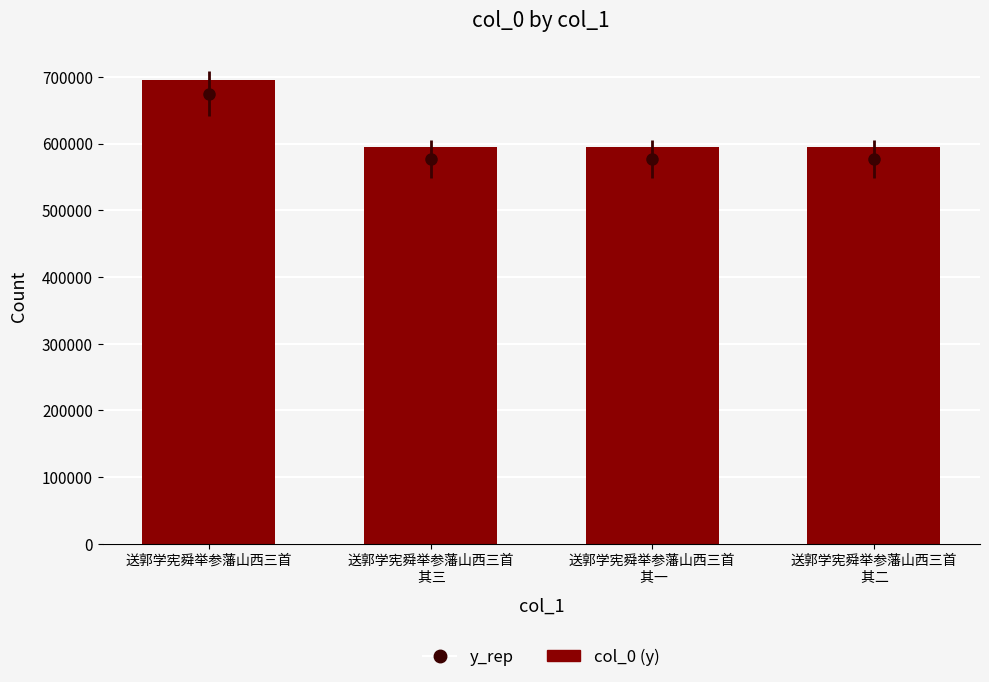

What is the sum of all values?

2480226